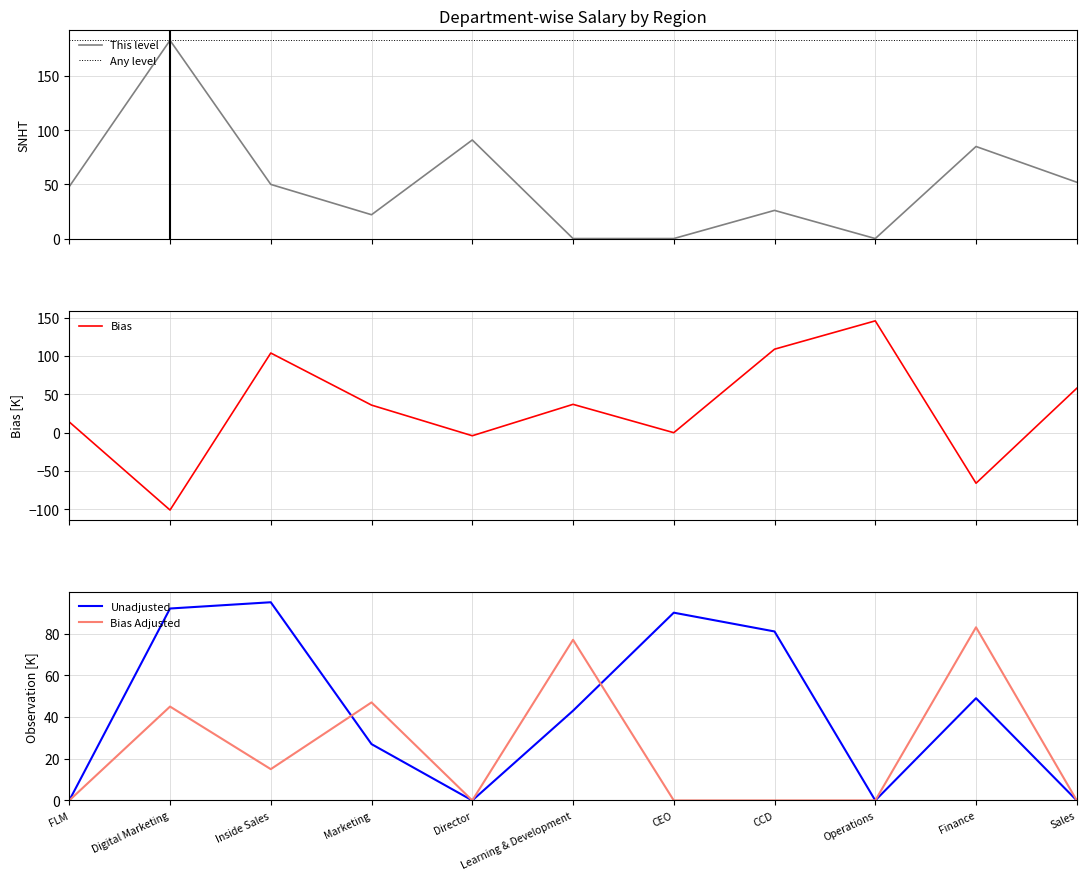

What is the approximate value of Unadjusted at CEO, to the nearest 10?

90